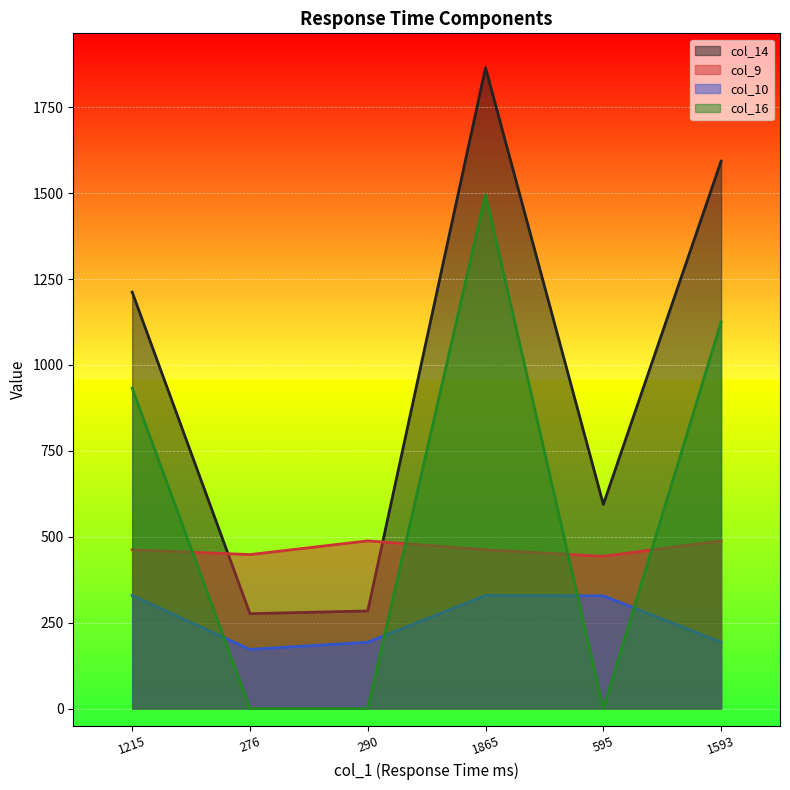

Is the value of col_10 at 1593 greater than the value of col_16 at 1593?

No